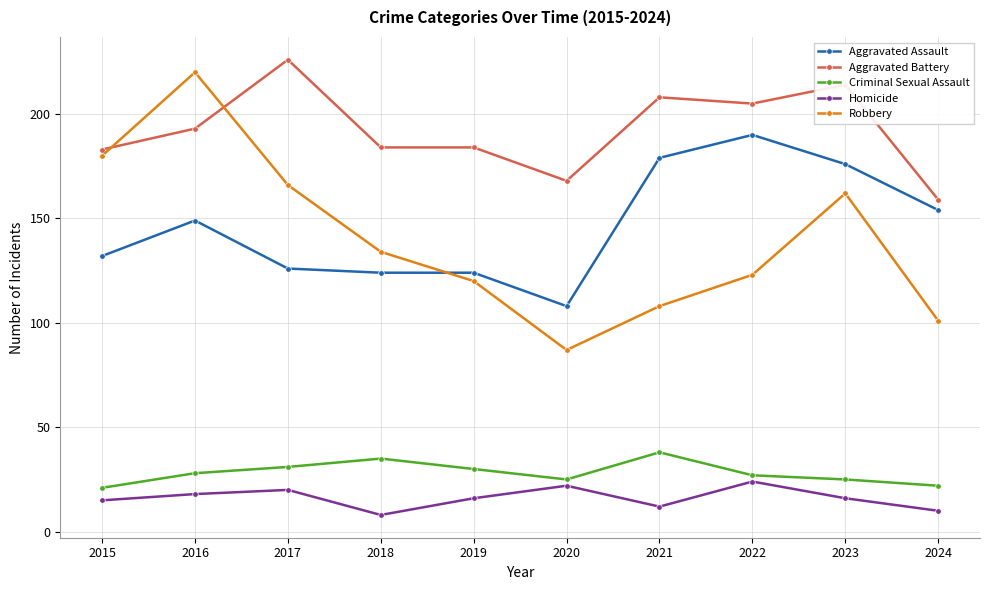

What are all the series names shown in the legend?

Aggravated Assault, Aggravated Battery, Criminal Sexual Assault, Homicide, Robbery